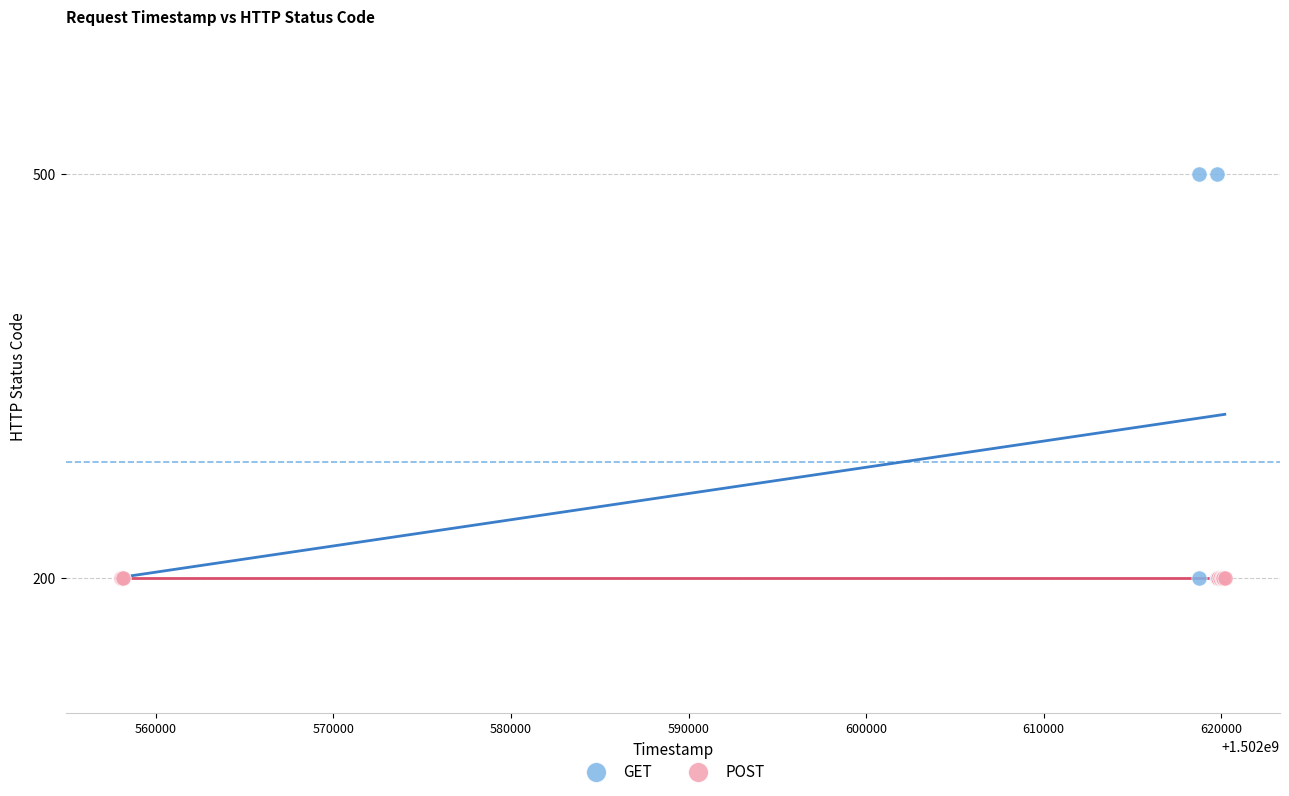

Which series contains the highest Y value?

GET